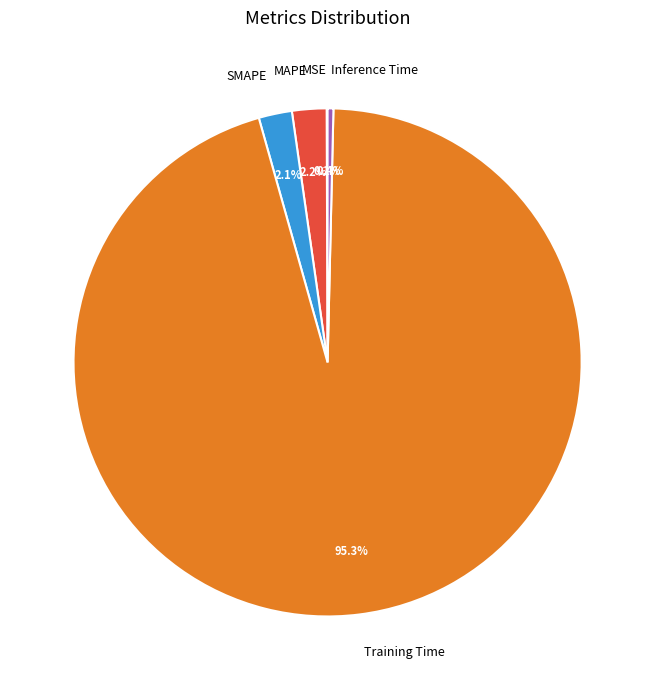

Which slice is the largest?

Training Time